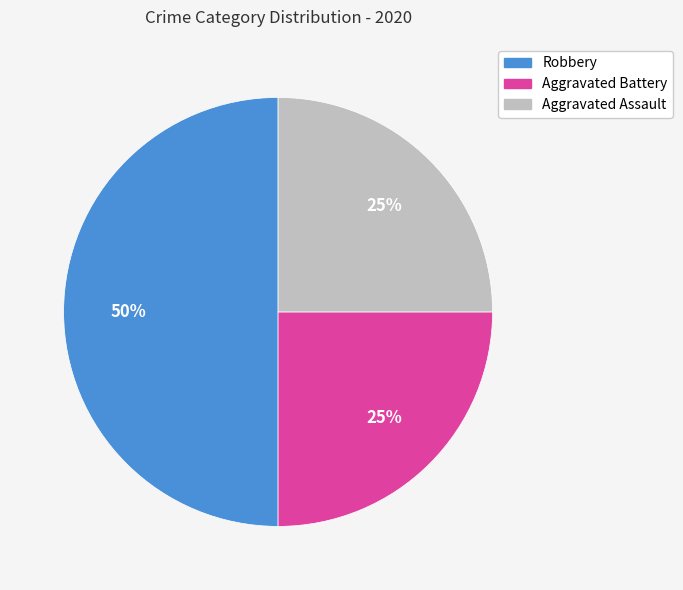

True or false: Aggravated Battery accounts for 25% of the total.

True